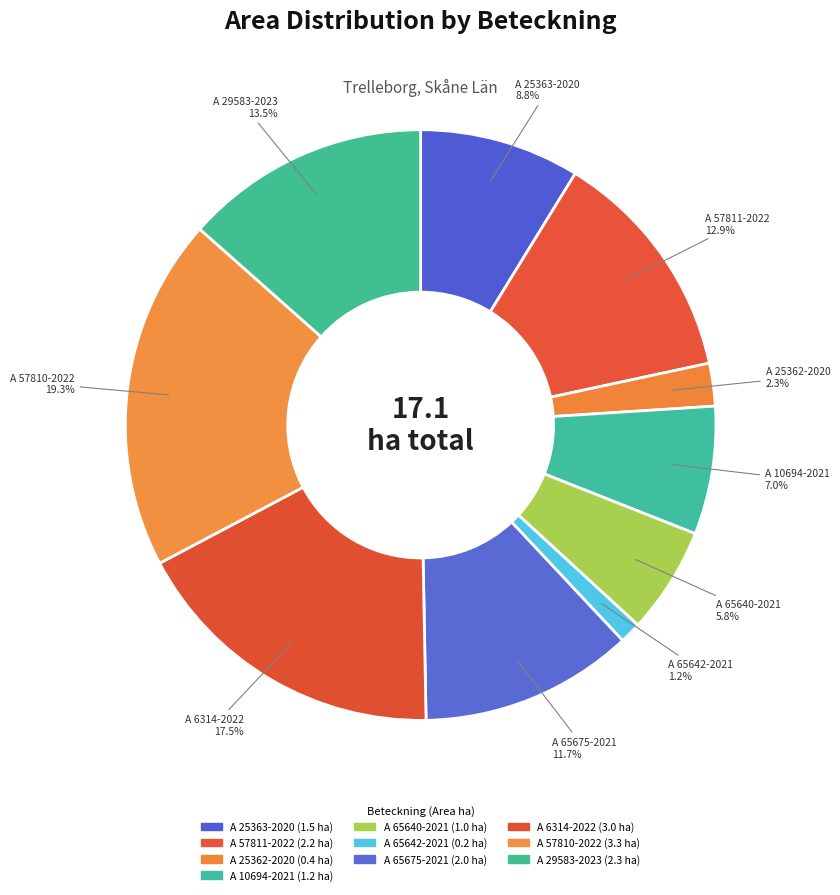

Which slice is the smallest?

A 65642-2021